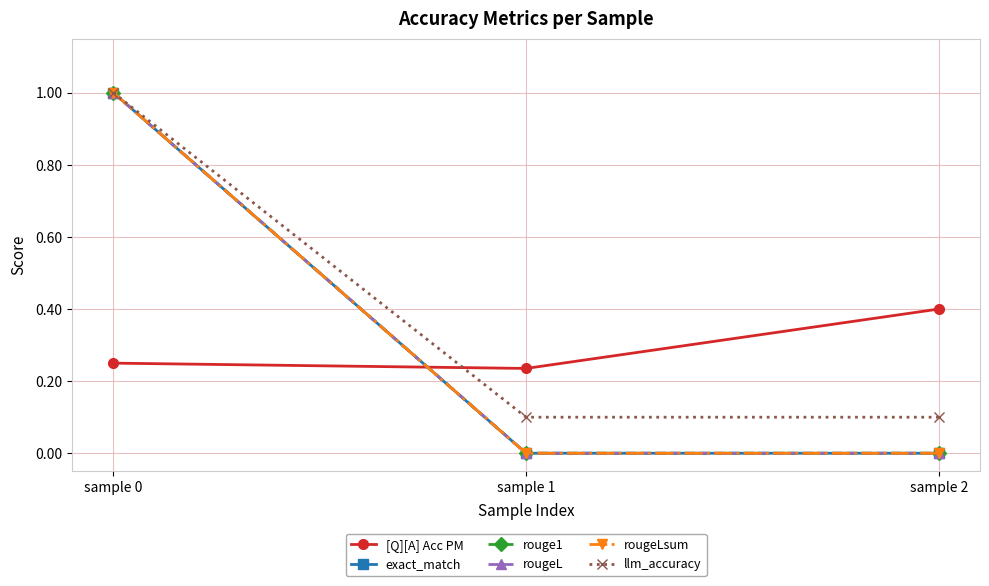

What is the sum of the rougeLsum values at sample 1 and sample 0?

1.0